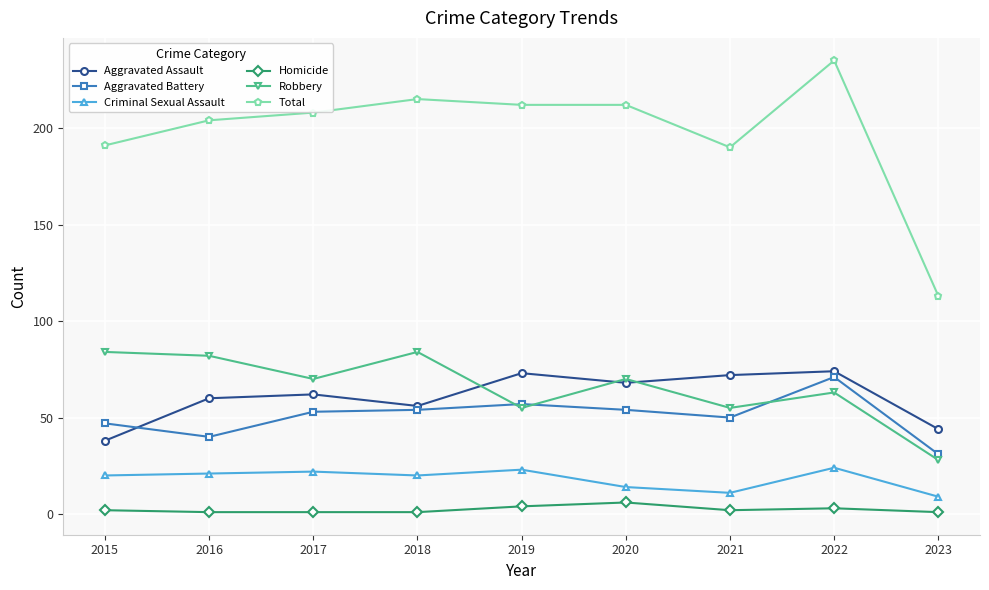

Between 2015 and 2020, which series saw the biggest shift?

Aggravated Assault